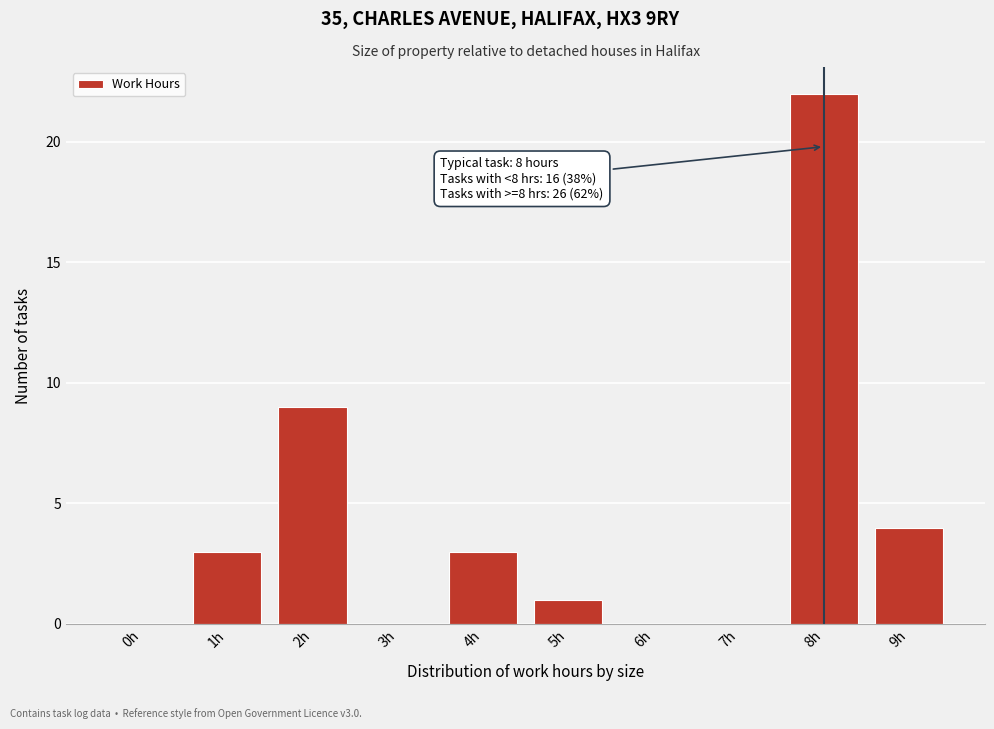

Reading left to right, what are all the values shown in this chart?

0h=0	1h=3	2h=9	3h=0	4h=3	5h=1	6h=0	7h=0	8h=22	9h=4